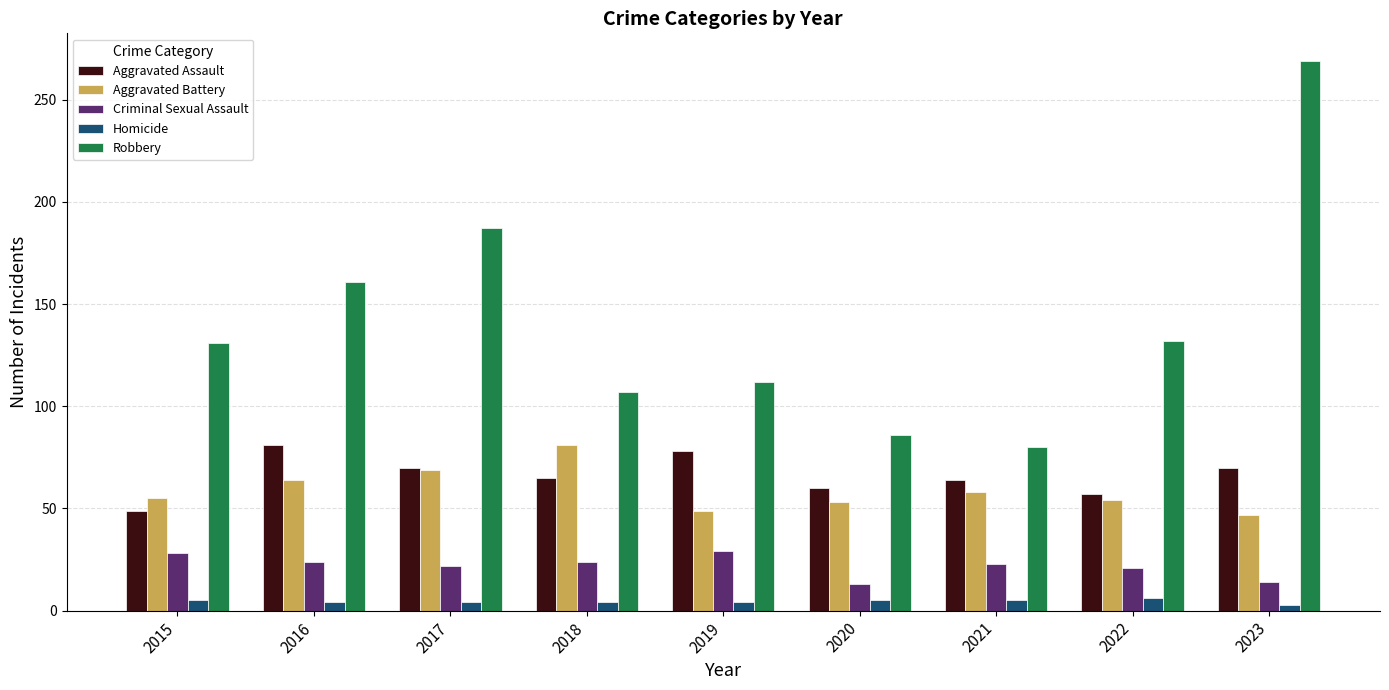

Is it true that Aggravated Battery equals 37 at 2015?

False